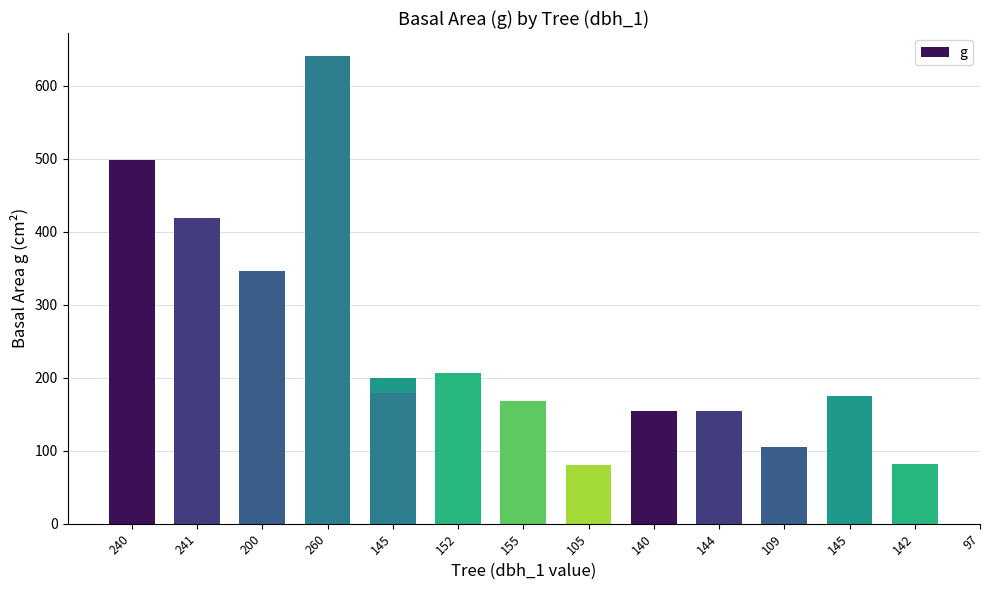

Where does the data first go above 179?

240